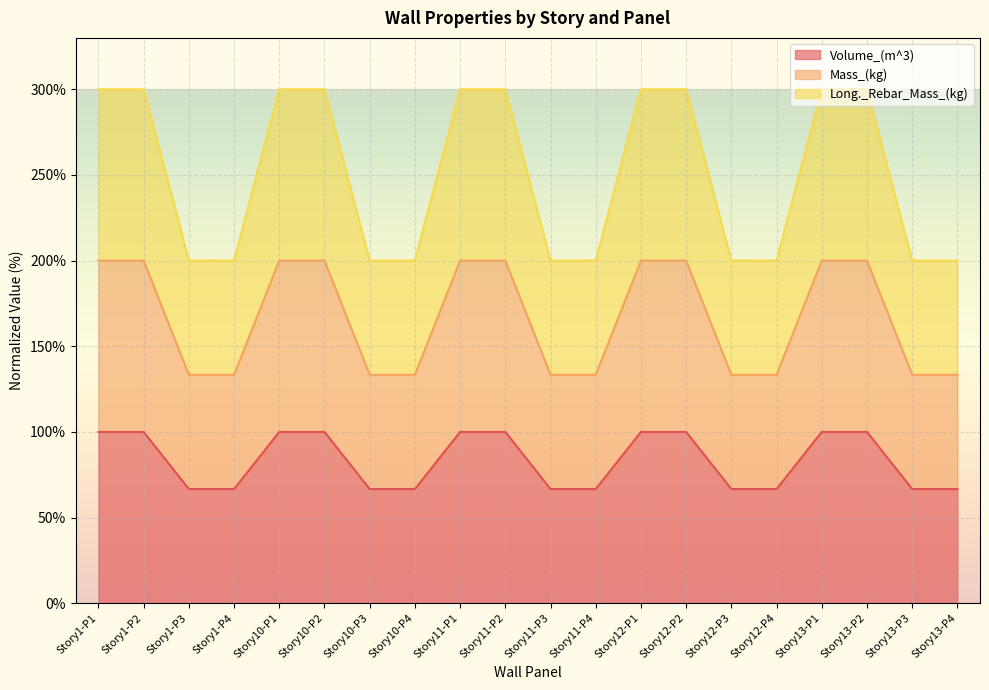

What is the sum of all Volume_(m^3) values?

5000.0